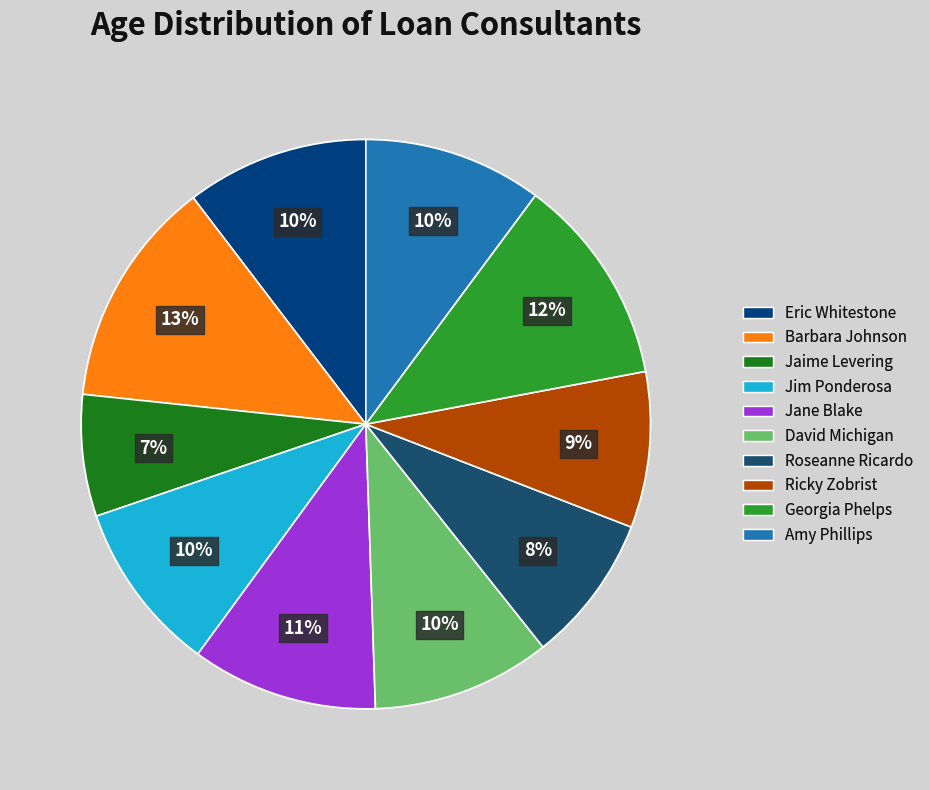

To the nearest percent, what is the average slice percentage?

10%